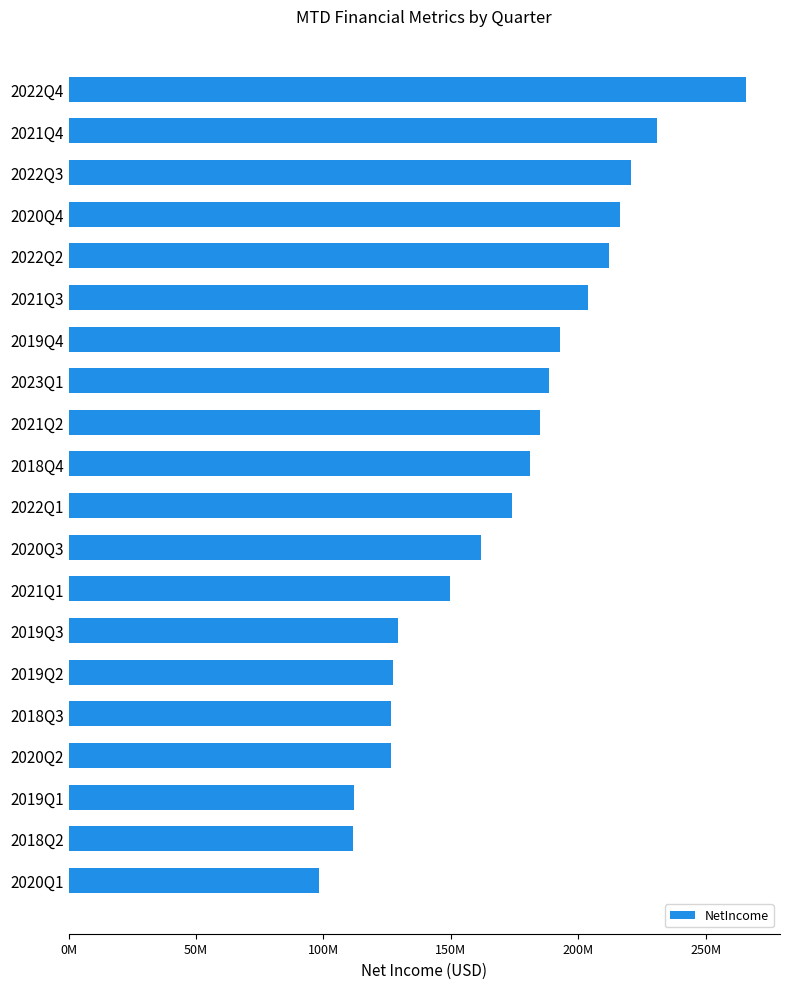

Does the chart contain any negative values?

No